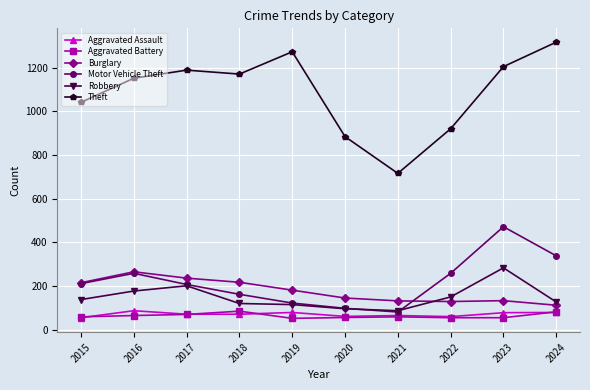

Is the value of Aggravated Assault at 2016 greater than the value of Burglary at 2018?

No